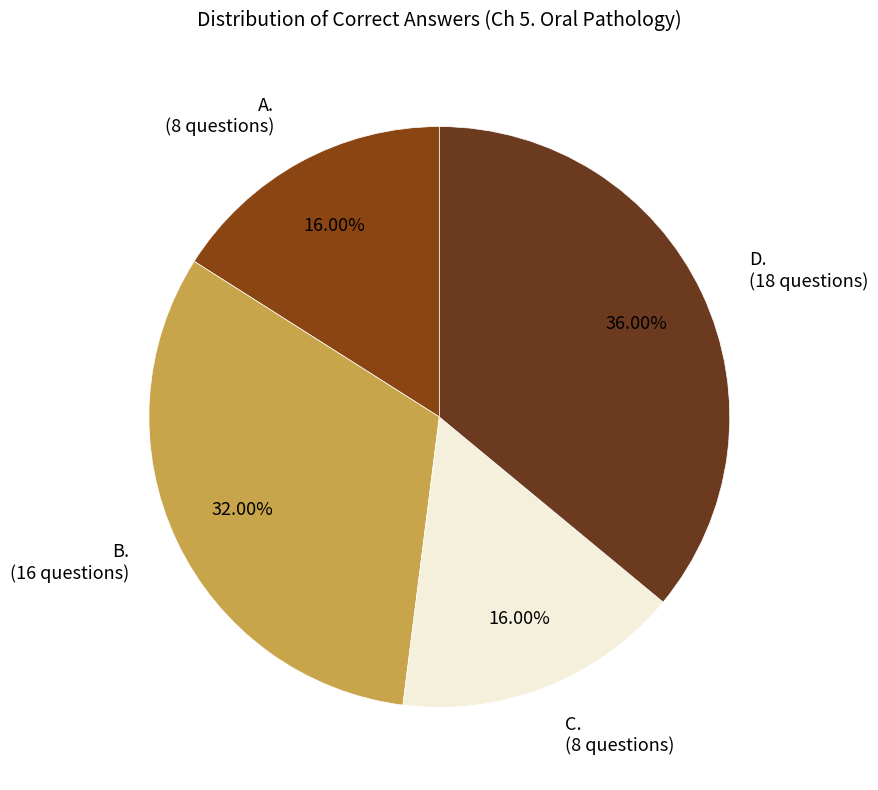

To the nearest percent, what is the average slice percentage?

25%